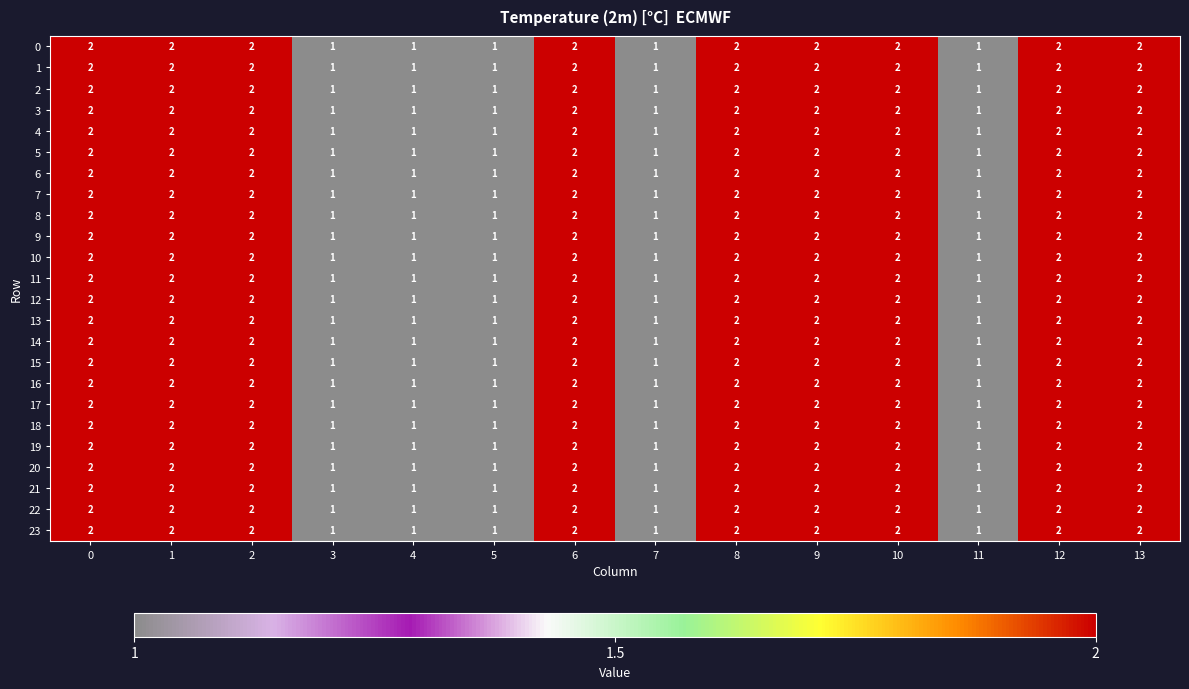

What is the sum of all 16 values?

23